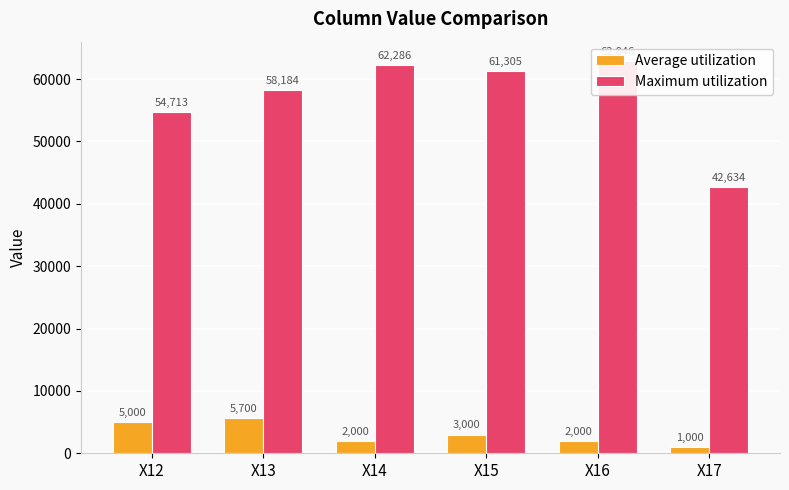

What are all the series names shown in the legend?

Average utilization, Maximum utilization